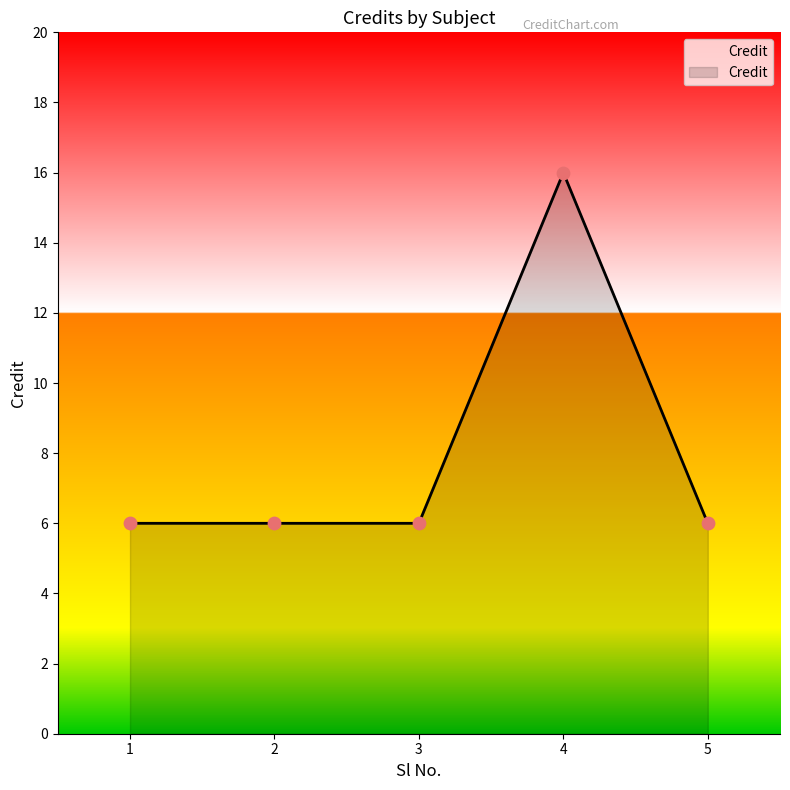

What is the ratio of the value at 4 to the value at 5?

2.7